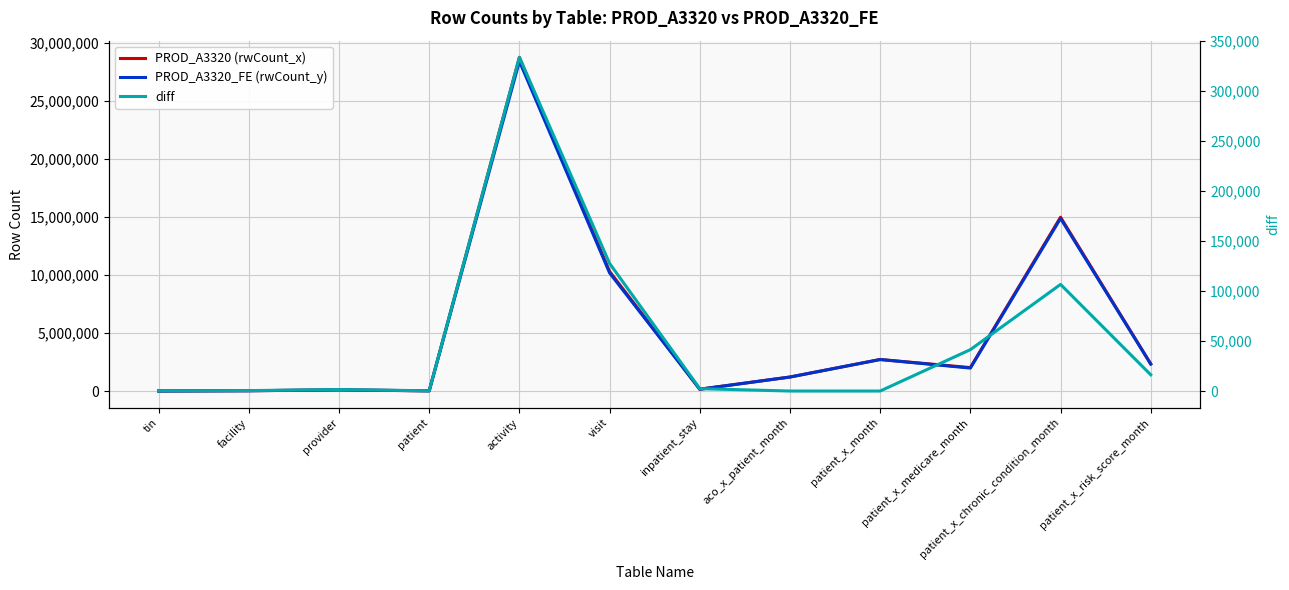

What is the difference between the diff values at tin and patient_x_chronic_condition_month?

106334